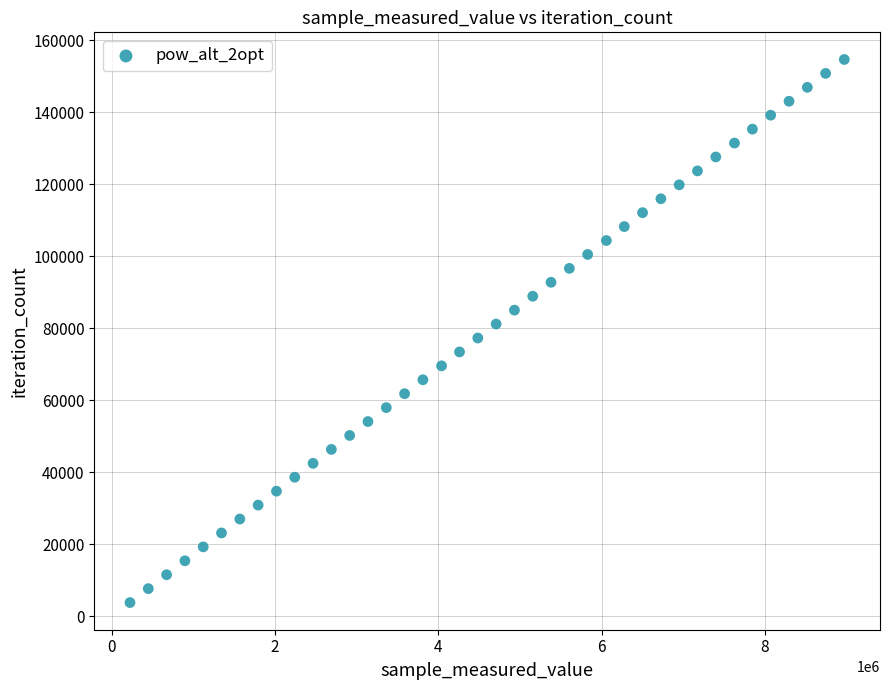

What is the range of X values (max minus min)?

8746803